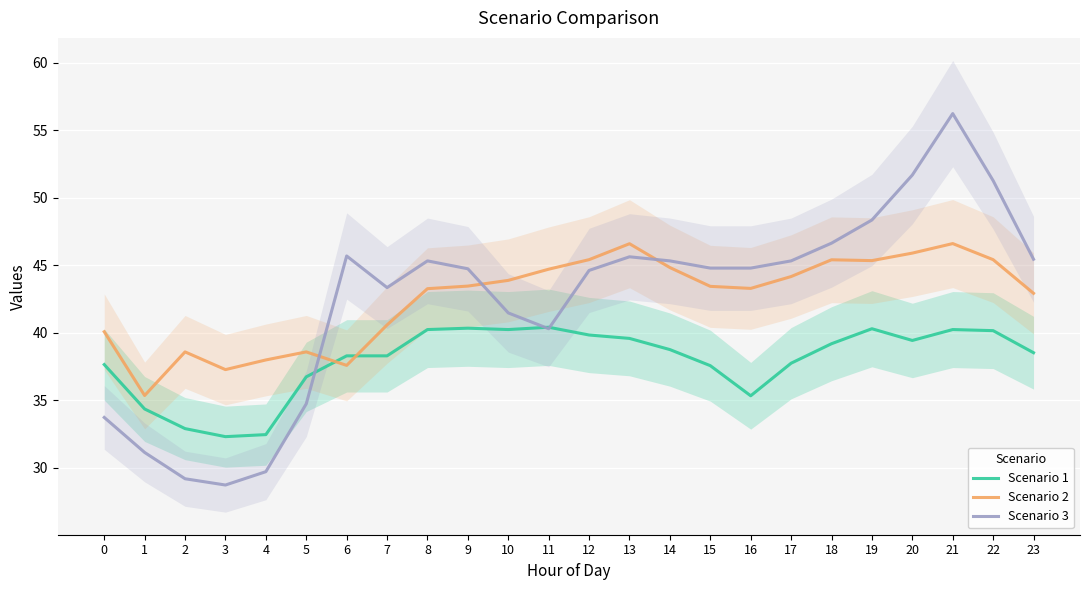

What is the value of the Scenario 2 point at the 23rd from the left?

45.4